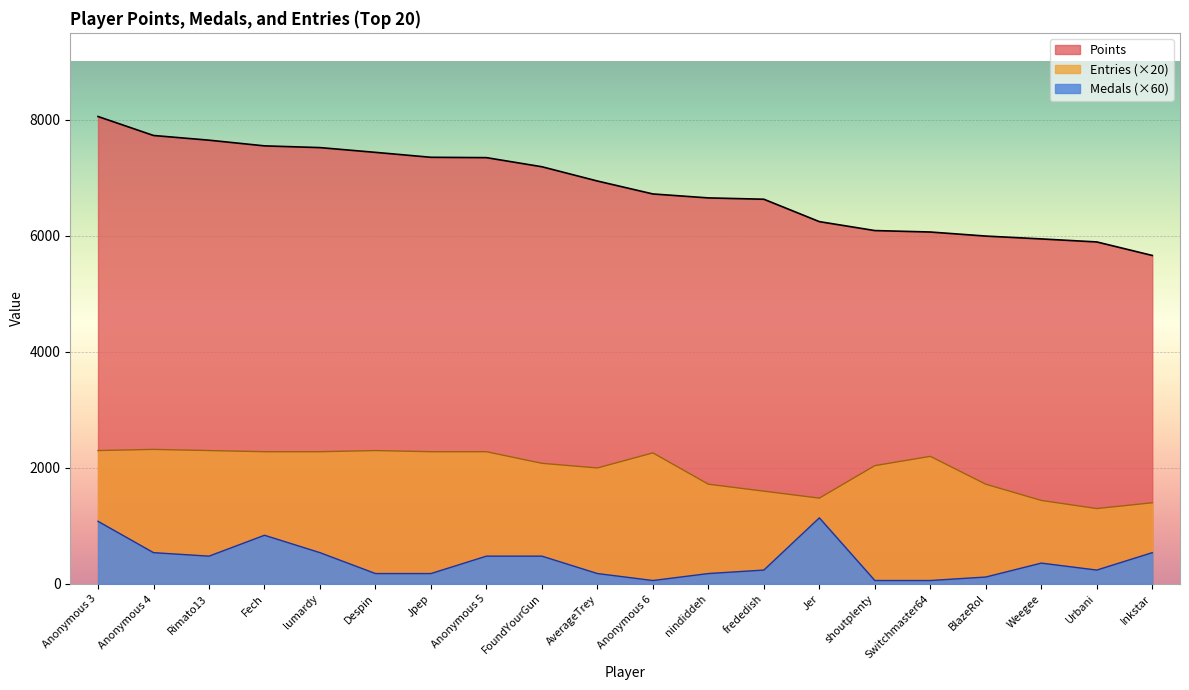

True or false: Points and Medals intersect in this chart.

False